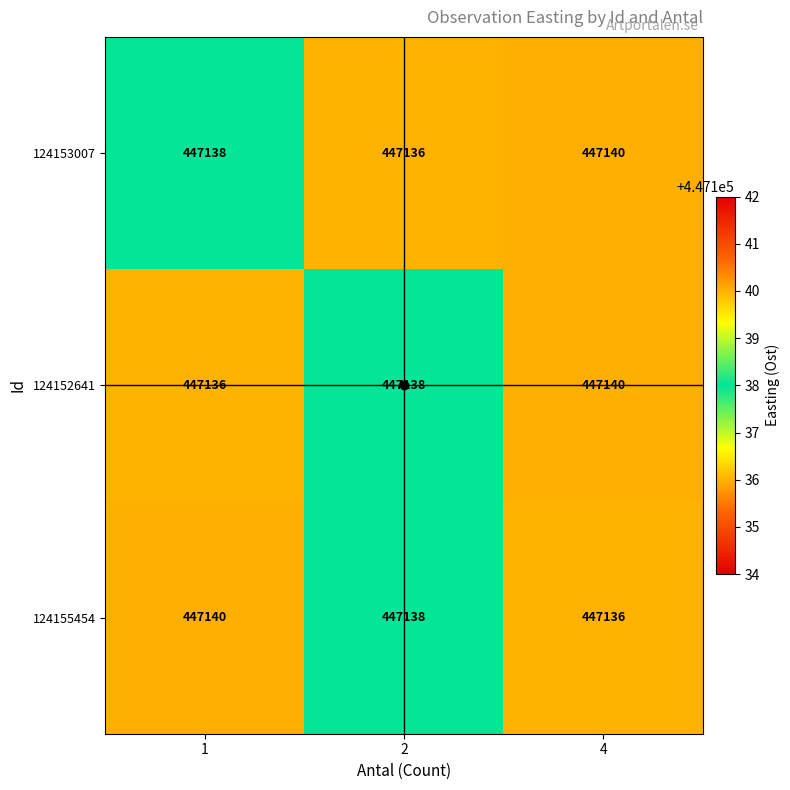

What is the spread (max minus min) of values at 1?

4